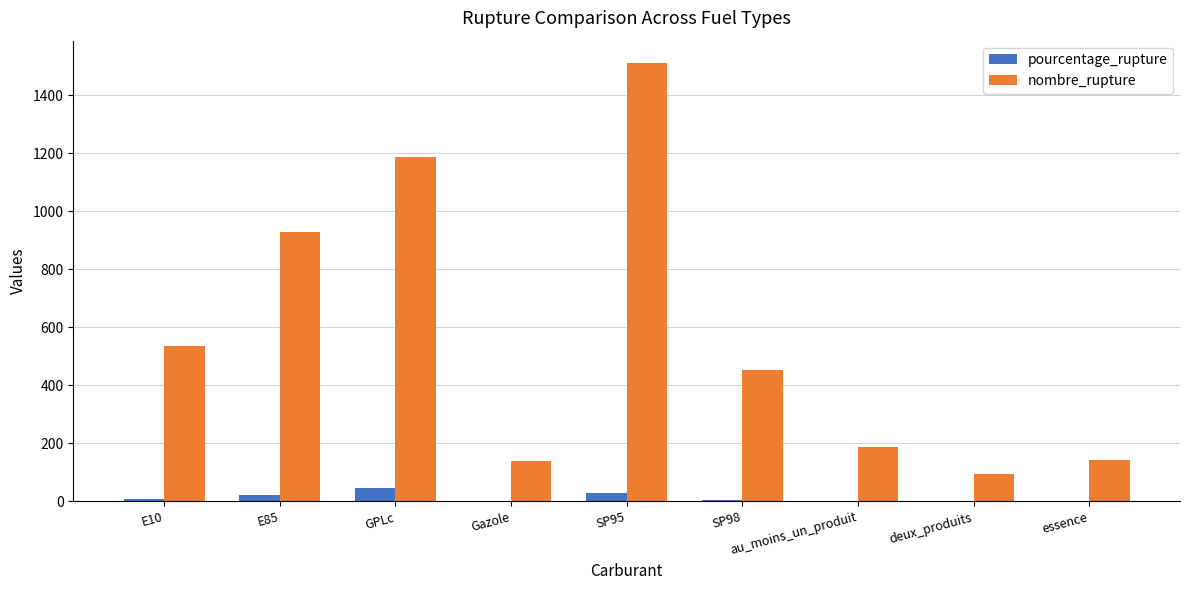

What is the approximate value of pourcentage_rupture at Gazole?

1.4